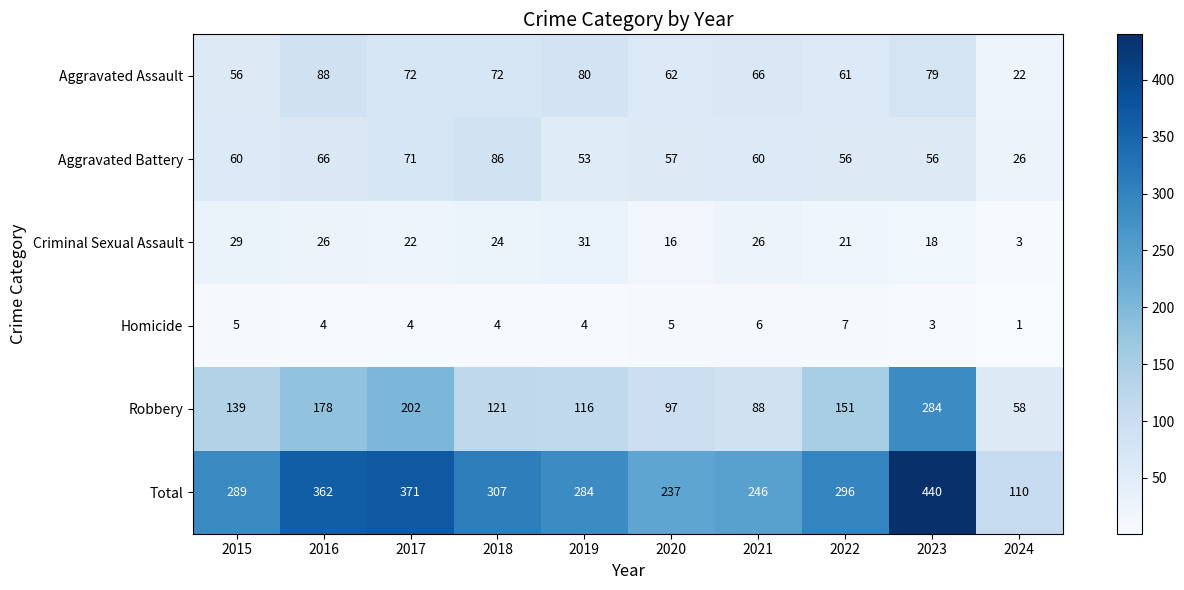

What is the difference between the highest and lowest values at 2016?

358